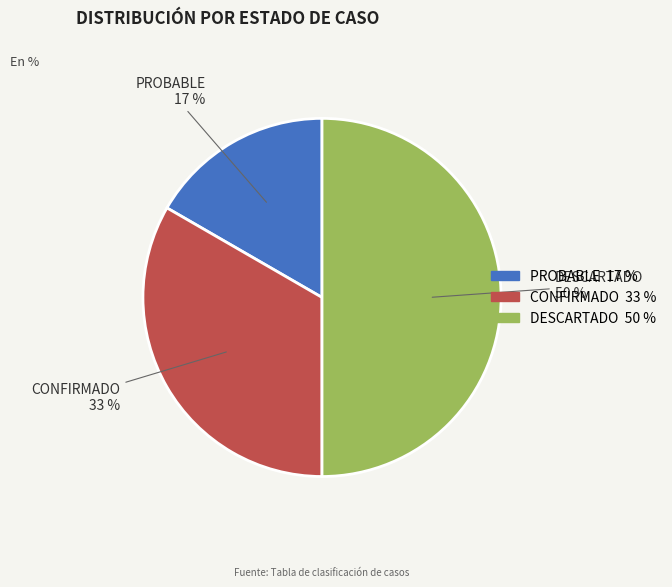

Rank the categories by value from highest to lowest.

DESCARTADO, CONFIRMADO, PROBABLE